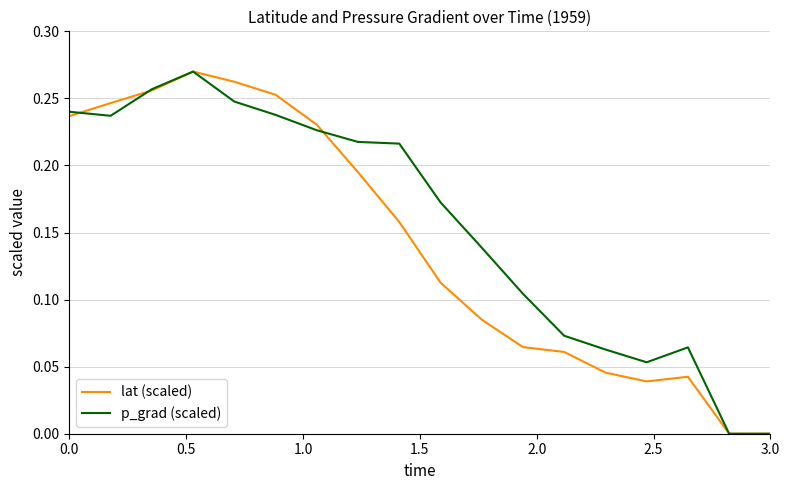

Which series has the largest total across all categories?

p_grad (scaled)